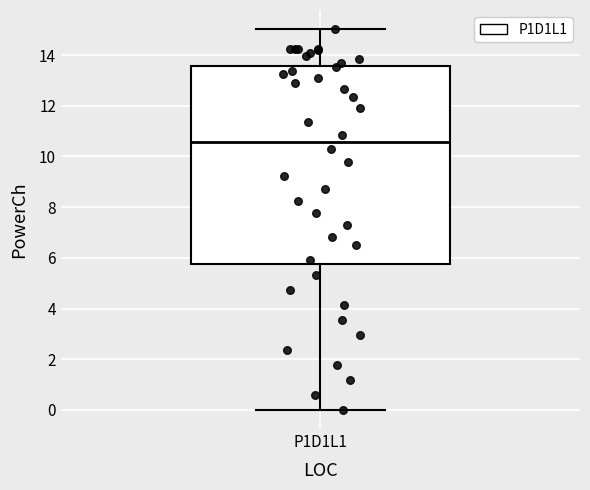

Transcribe this box plot: give where the median line is, the range the box spans, and where the two whiskers end, as read against the y-axis. The values are not printed on the chart, so give them approximately, as read against the axis.

median 10.6, box 5.8 to 13.6, whiskers 0.0 to 15.0